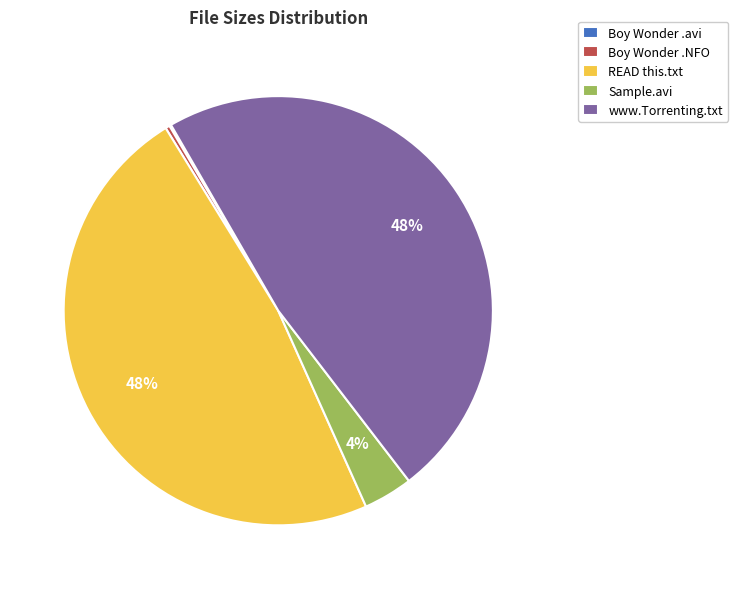

Do Sample.avi and www.Torrenting.txt together represent more than half of the pie?

Yes